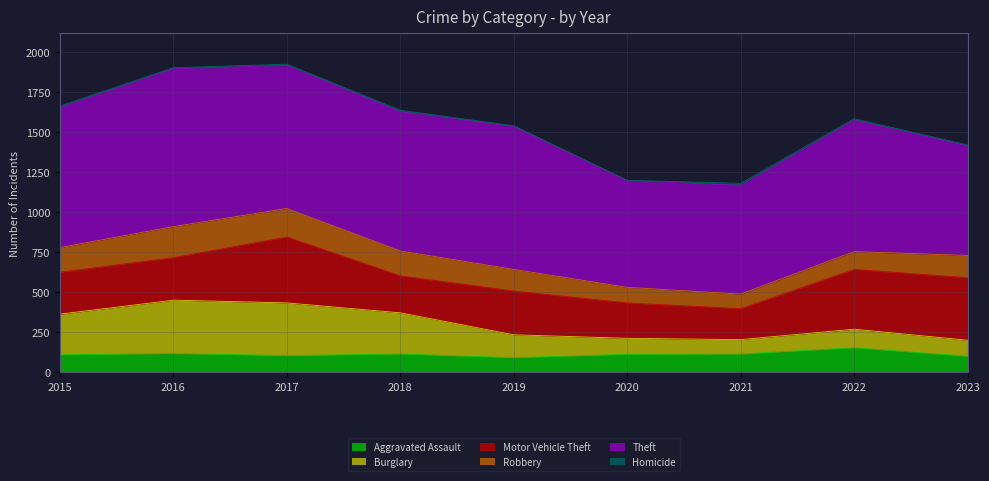

What is the sum of all Burglary values?

1722